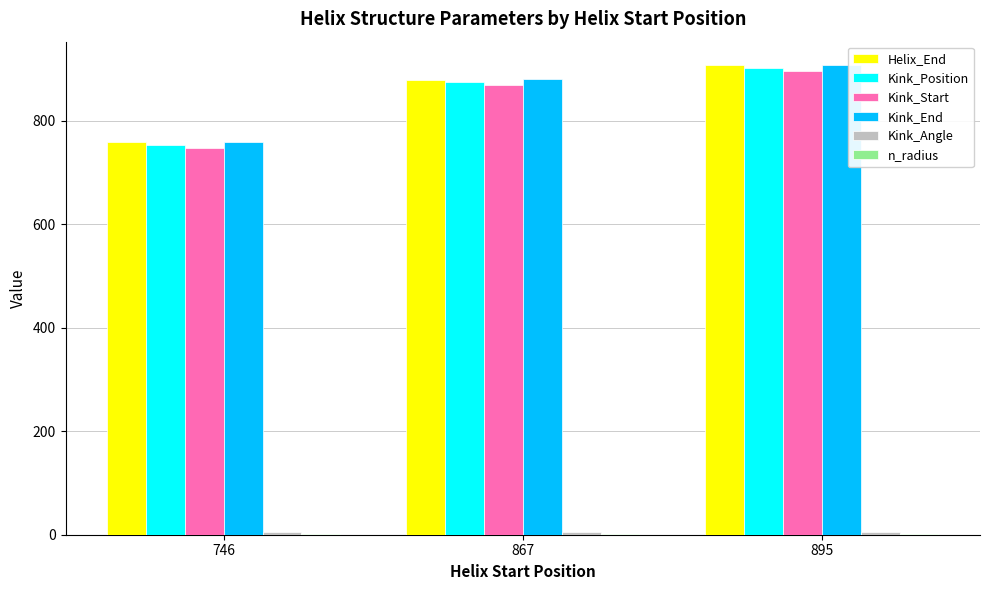

How many groups of bars are there?

3